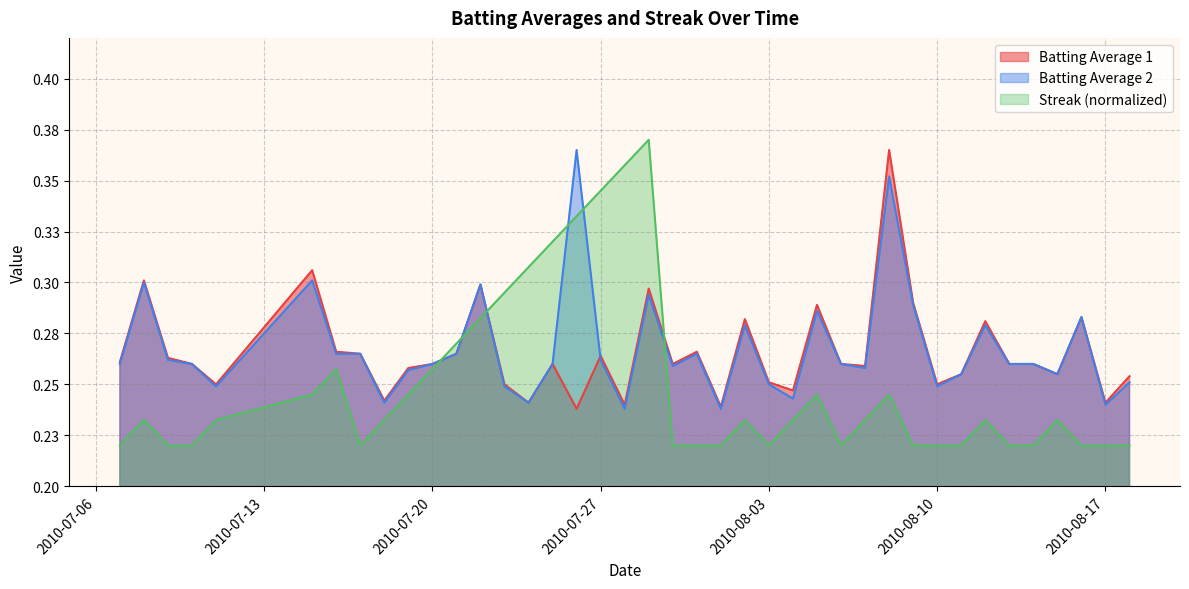

In Batting Average 1, how many points are lower than both neighbors (excluding endpoints)?

12